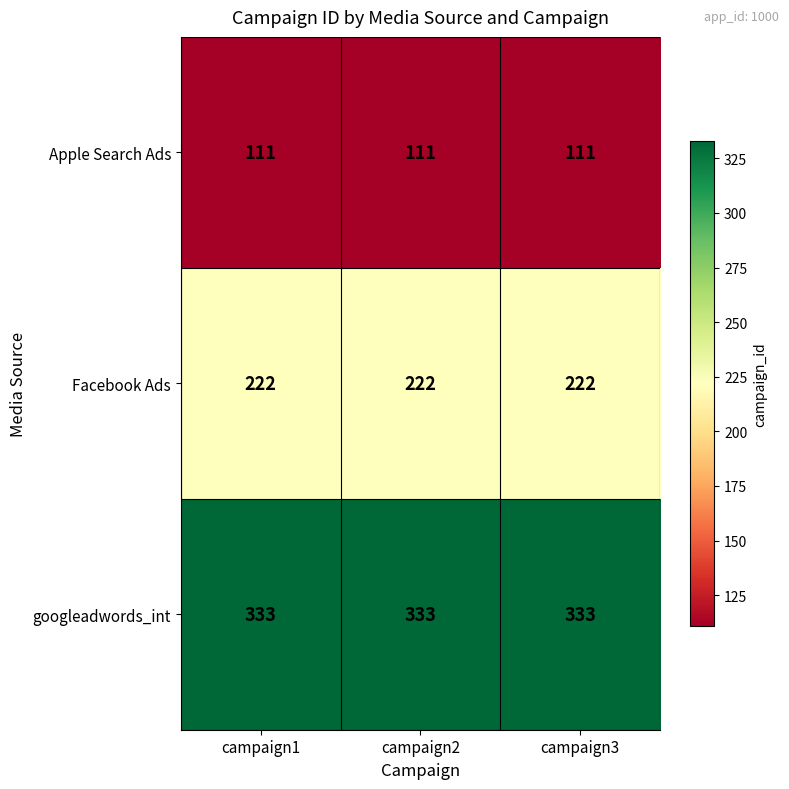

Count the number of categories in the chart.

3